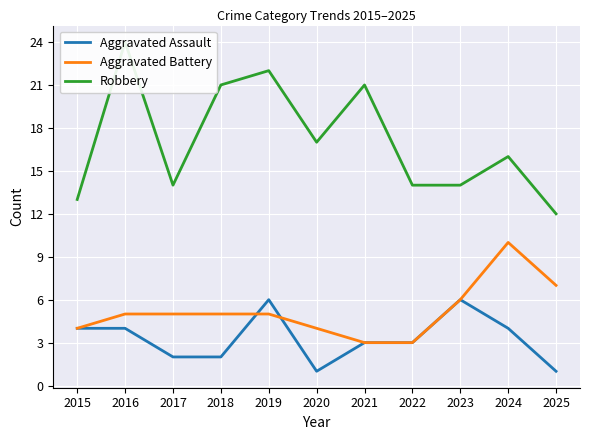

What is the sum of the Aggravated Assault values at 2016 and 2021?

7